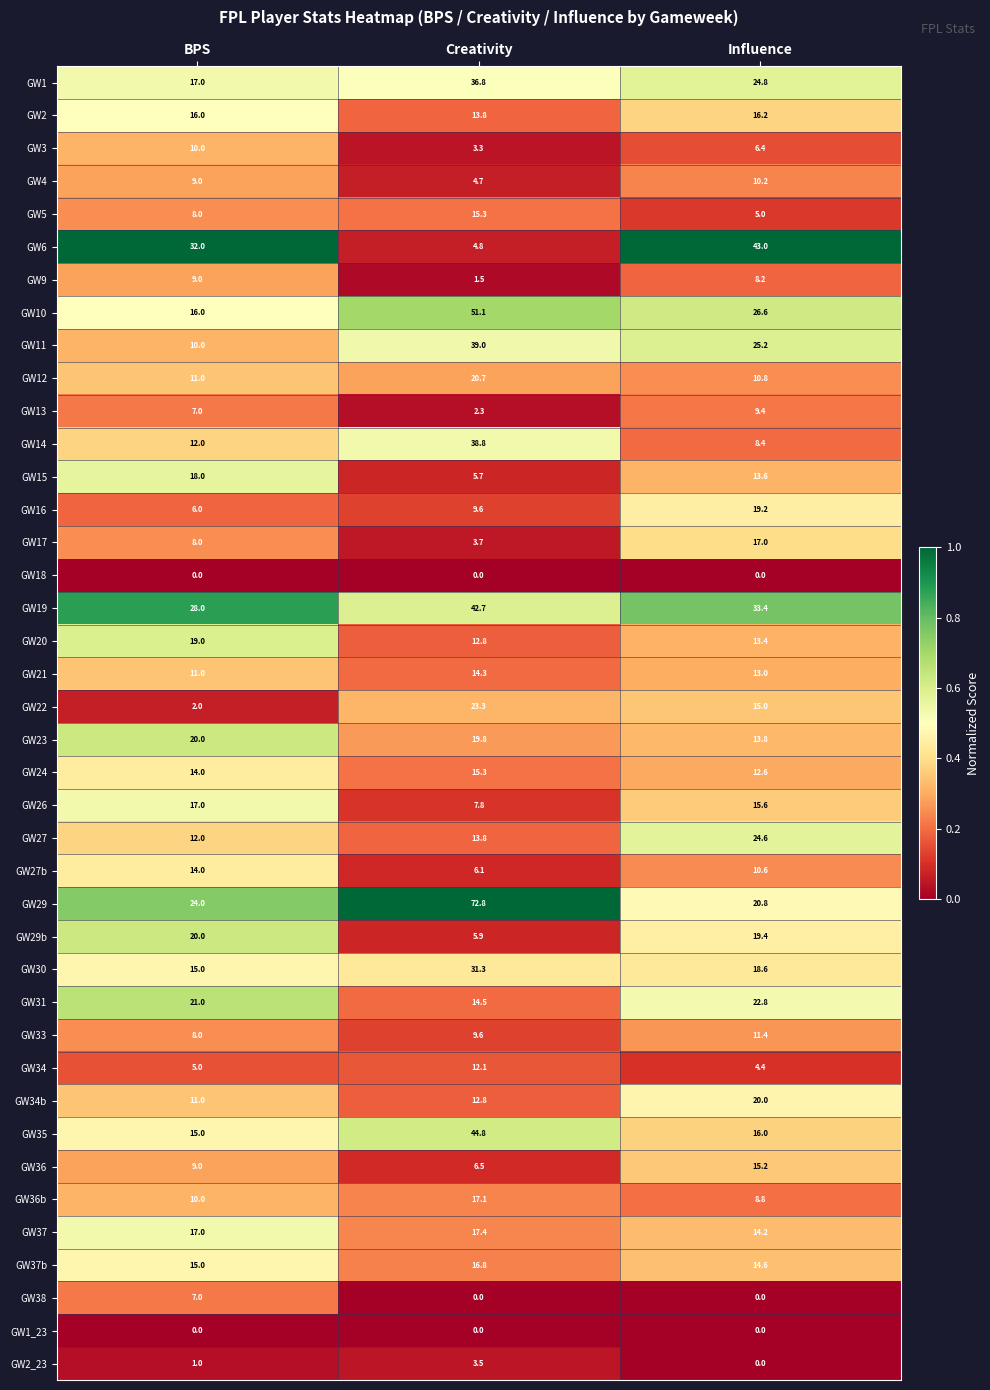

Which series has the largest total across all categories?

GW29